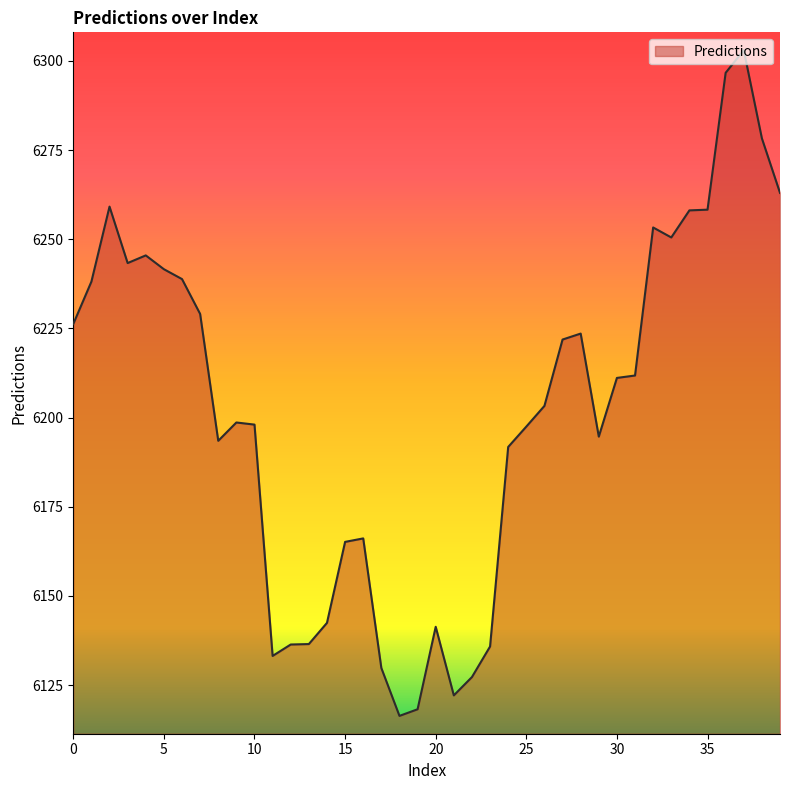

What is the difference between the maximum and minimum values?

186.7